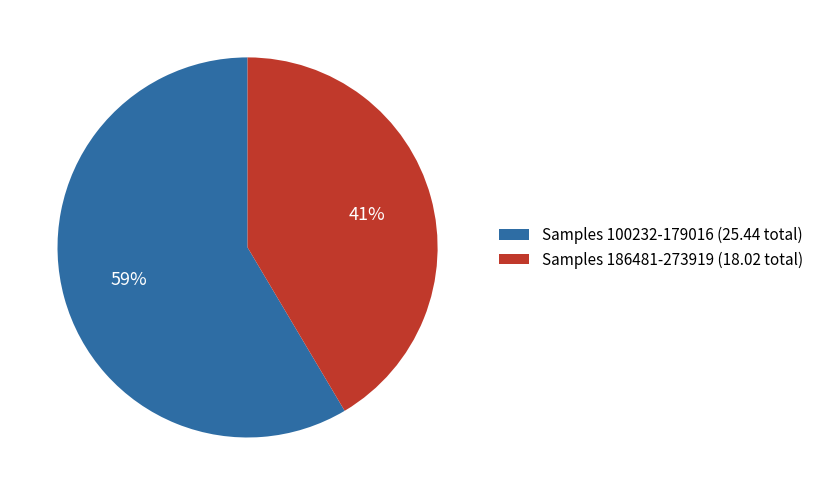

Is the sum of Samples 186481-273919 (18.02 total) and Samples 100232-179016 (25.44 total) greater than half?

Yes